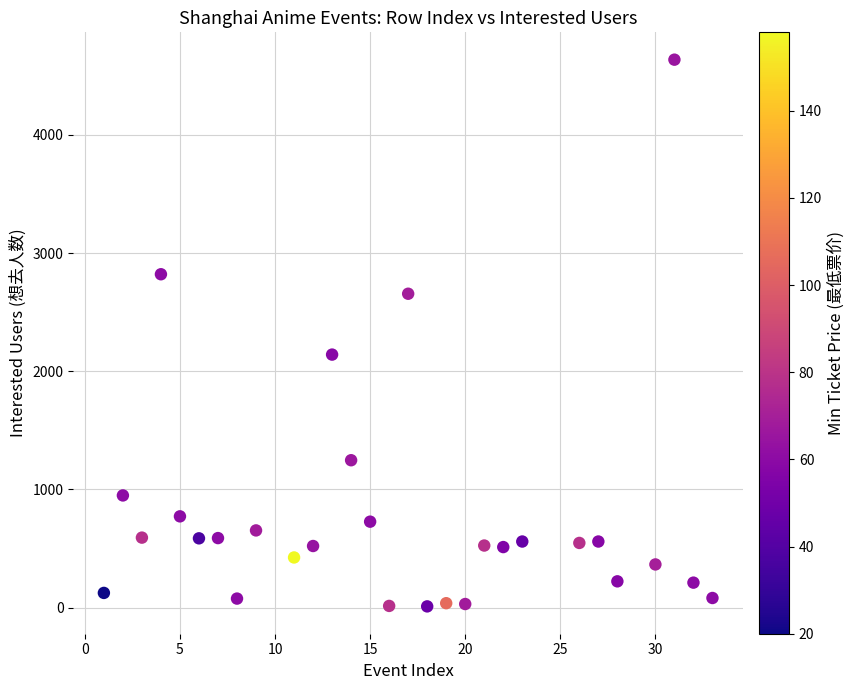

What Y value in the scatter plot is closest to 2323?

2141